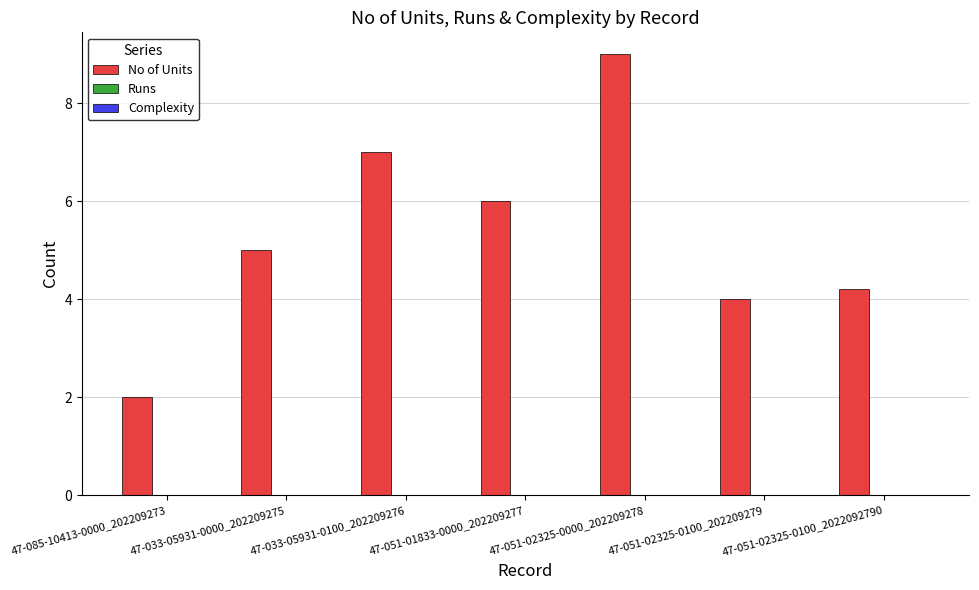

Approximately how many times larger is the value at 47-033-05931-0100_202209276 compared to 47-051-02325-0000_202209278?

0.8